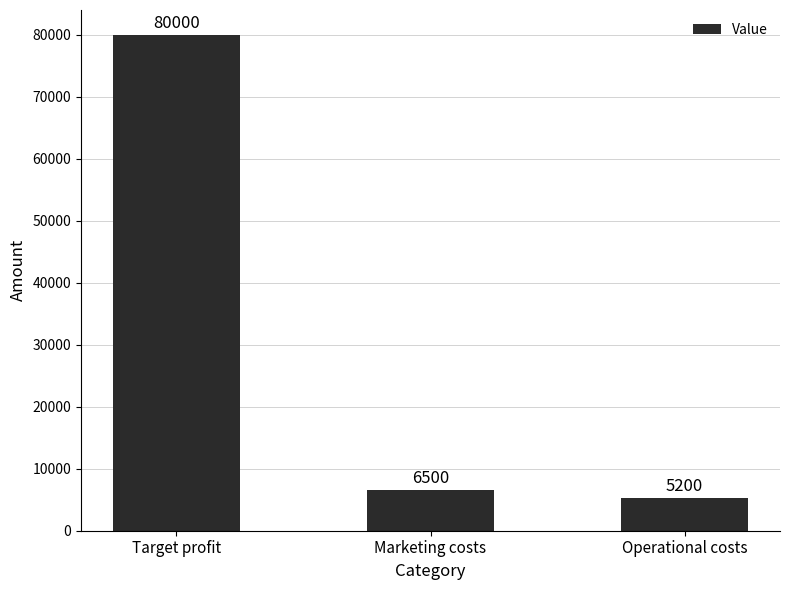

Rank the categories by value from highest to lowest.

Target profit, Marketing costs, Operational costs